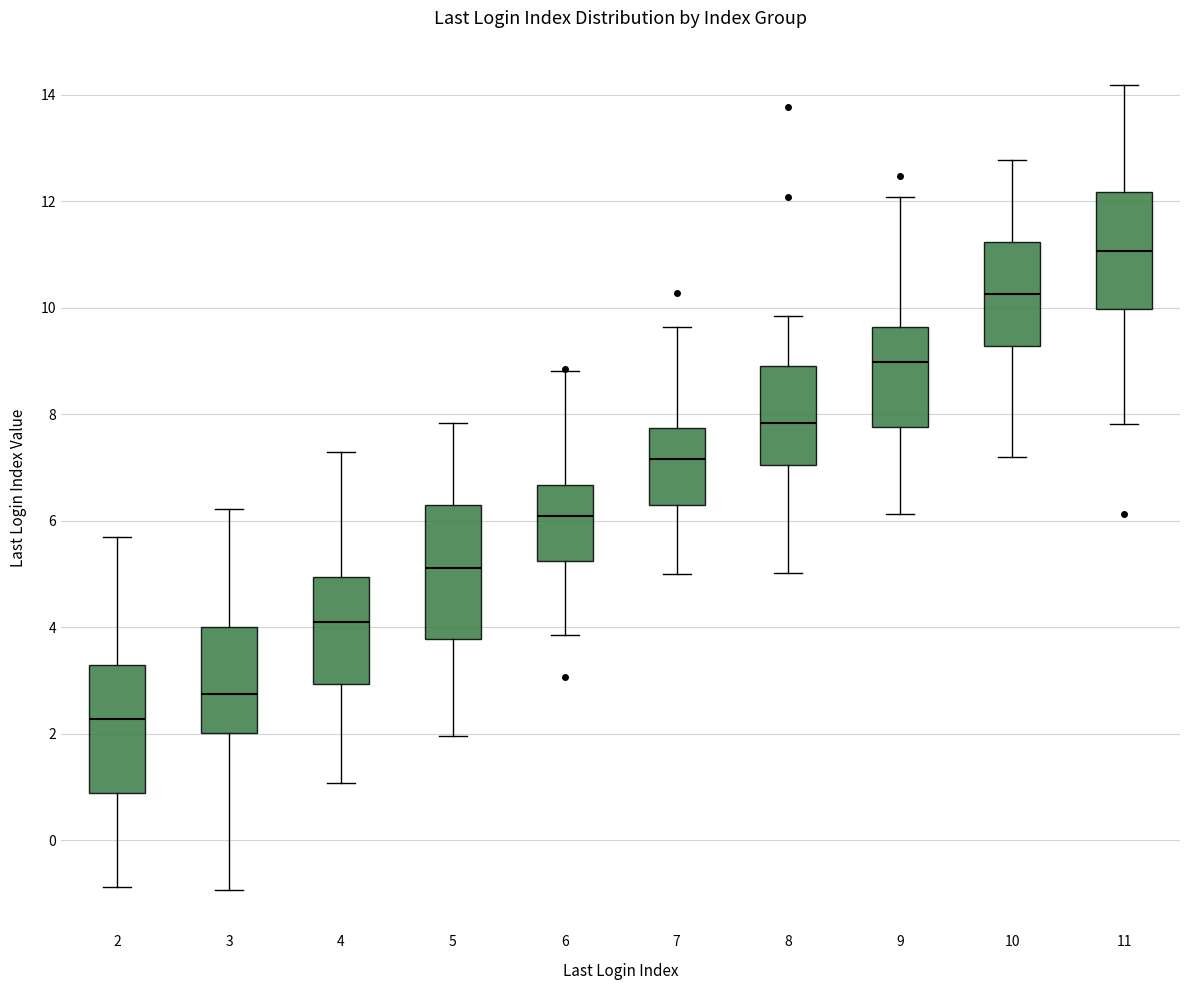

Where is the upper edge of the box at x = 11 on the y-axis? The values are not printed on the chart, so give them approximately, as read against the axis.

12.2